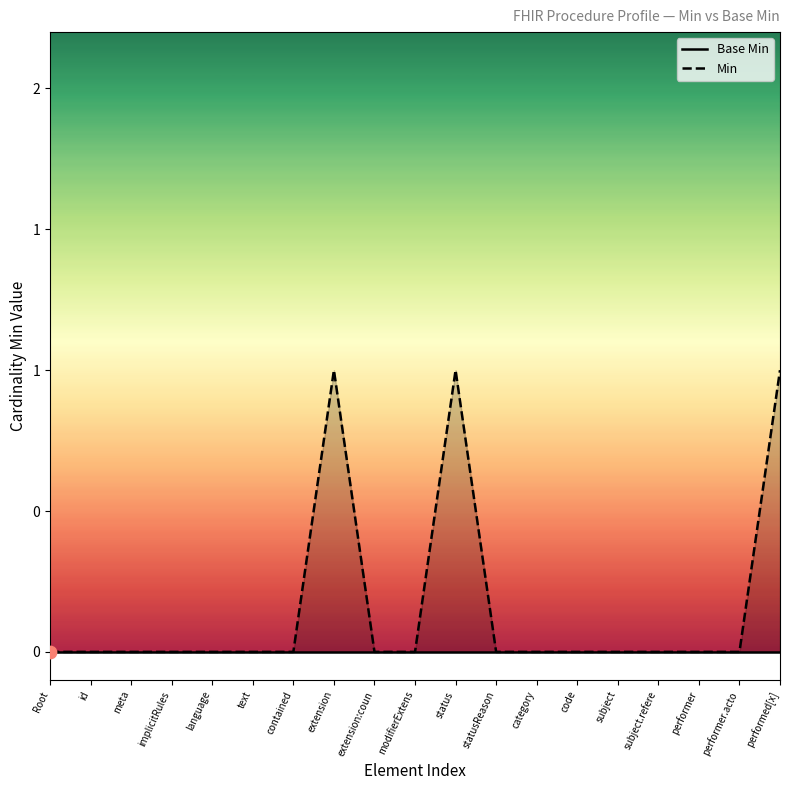

Is the value of Min at implicitRules greater than the value of Base Min at status?

No